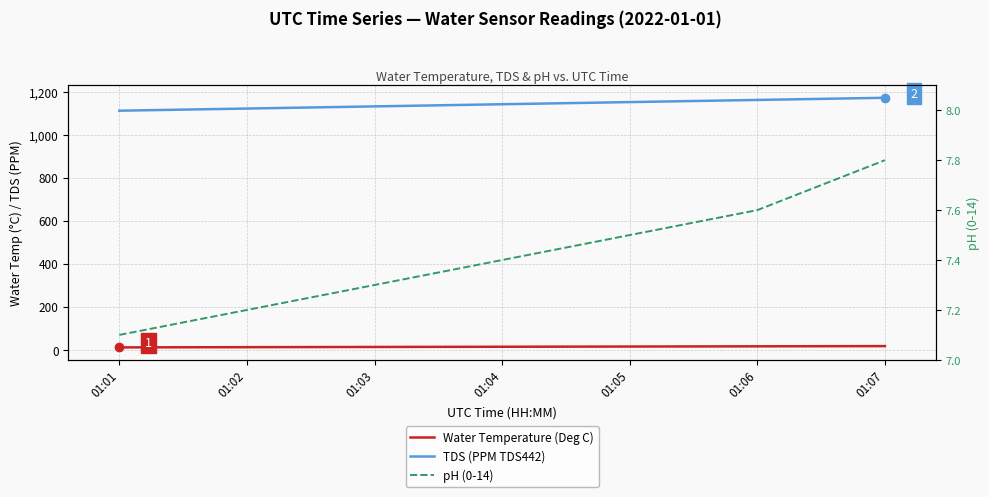

Where does the TDS (PPM TDS442) series first go above 1141?

01:05